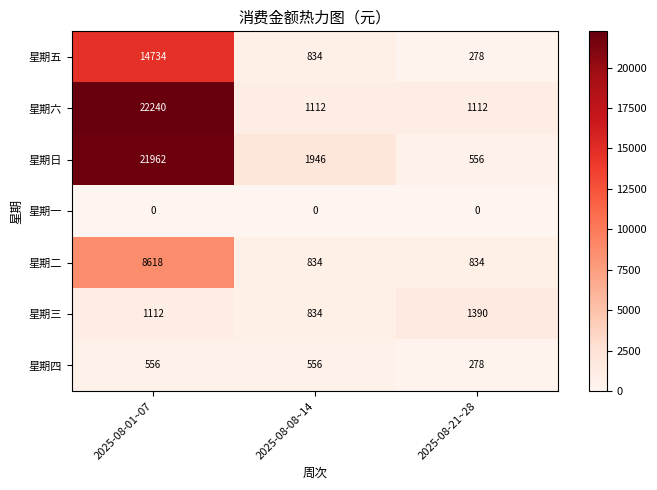

How many categories are shown in the chart?

3